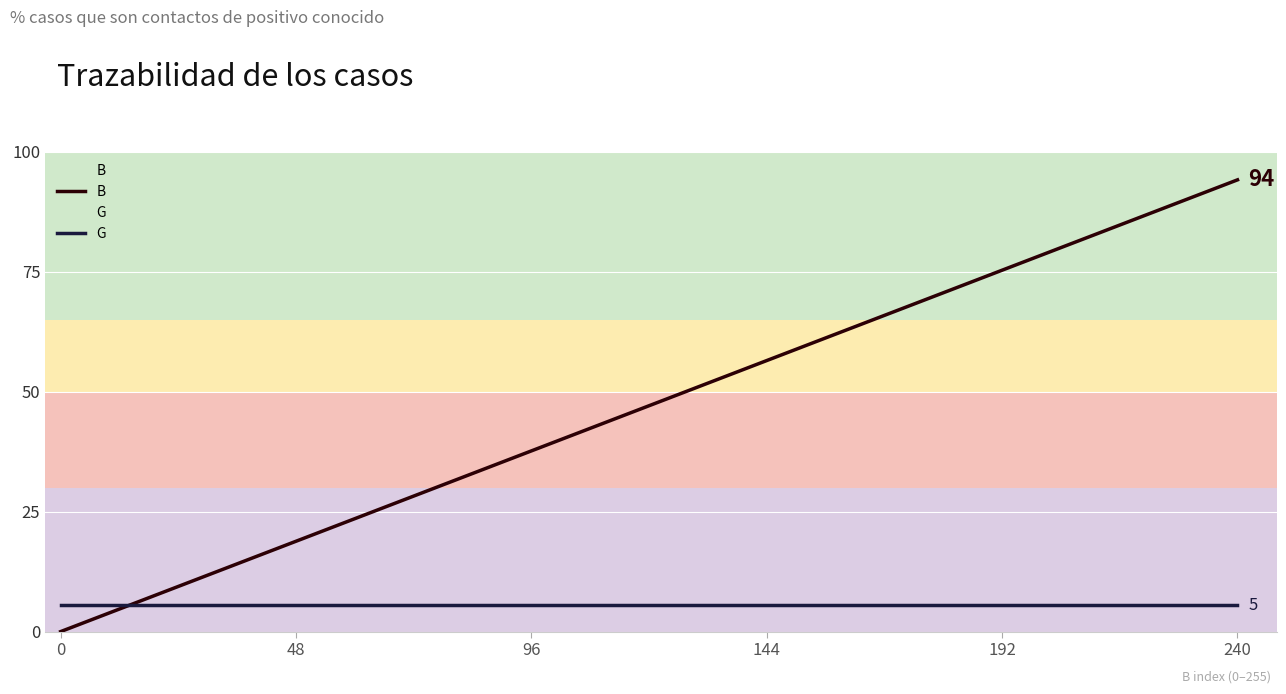

What is the total value across all series at 96?

43.1